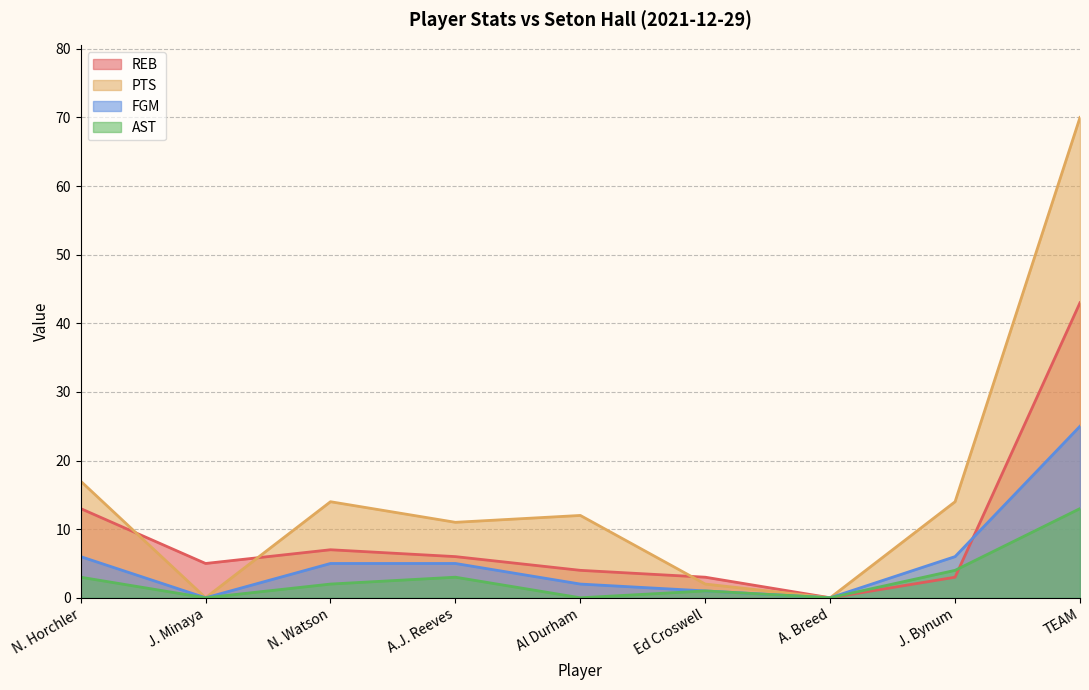

What position from the left is A.J. Reeves?

4